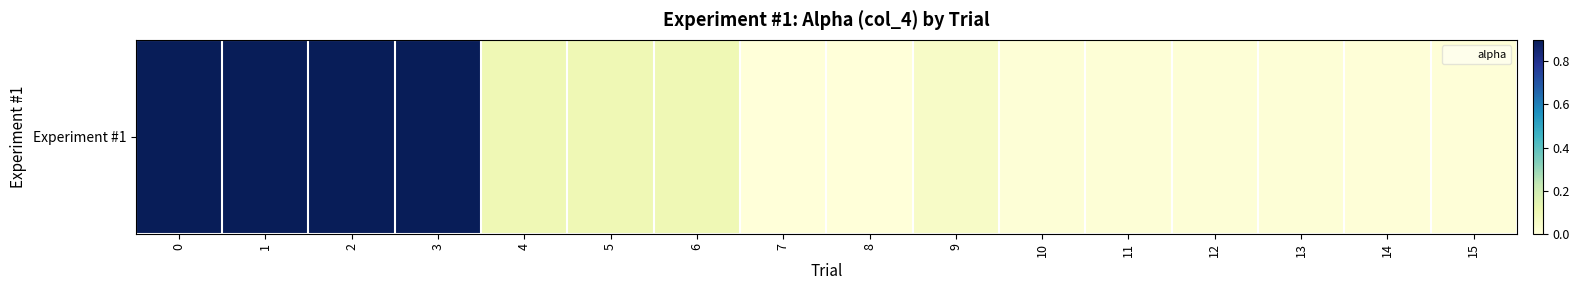

Count the number of values greater than 0.

14